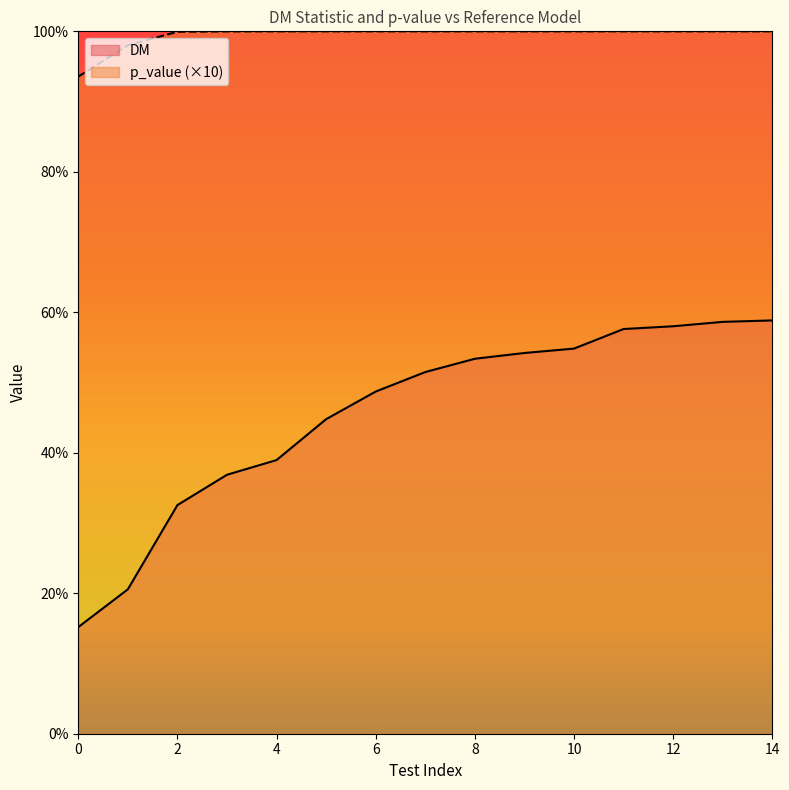

At how many categories does at least one series exceed 8?

15